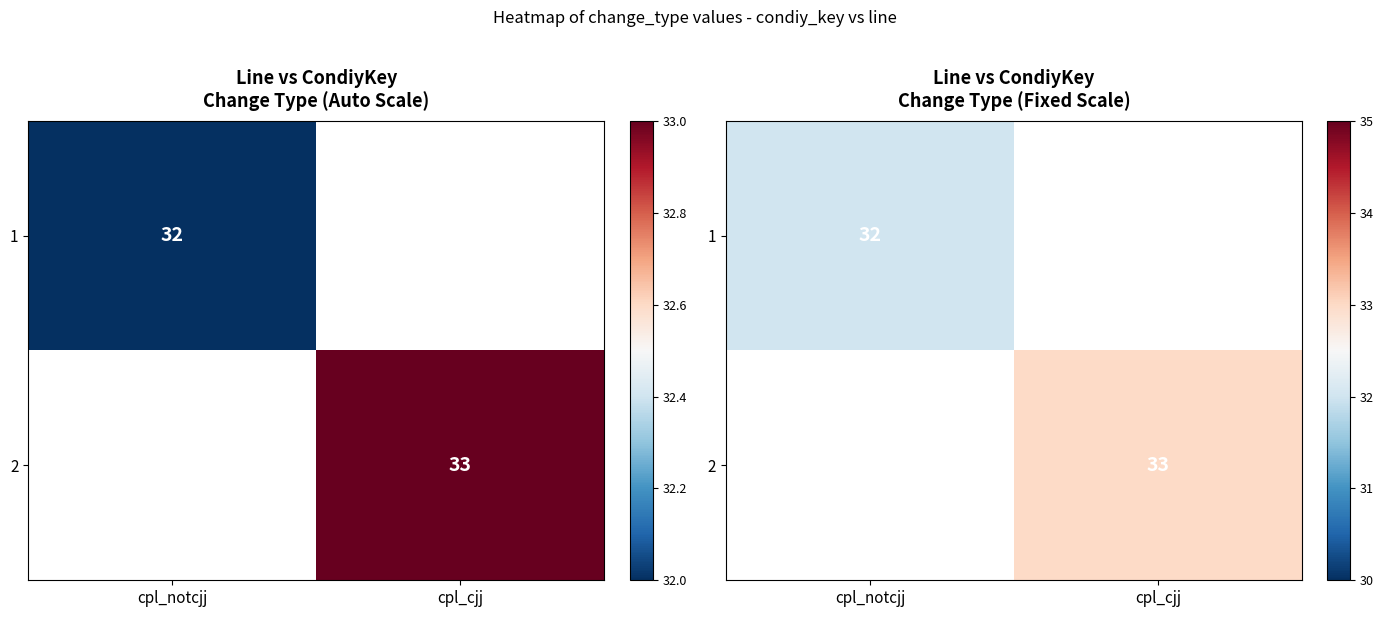

At which category does the chart reach its peak across all series?

cpl_cjj